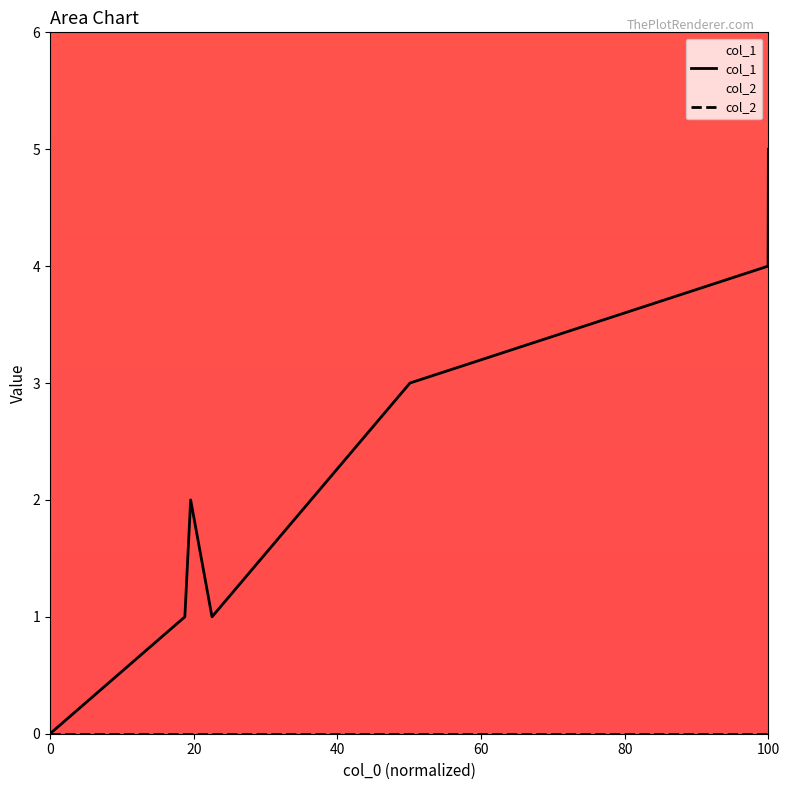

List the series in order of their peak value, lowest first.

col_2, col_1